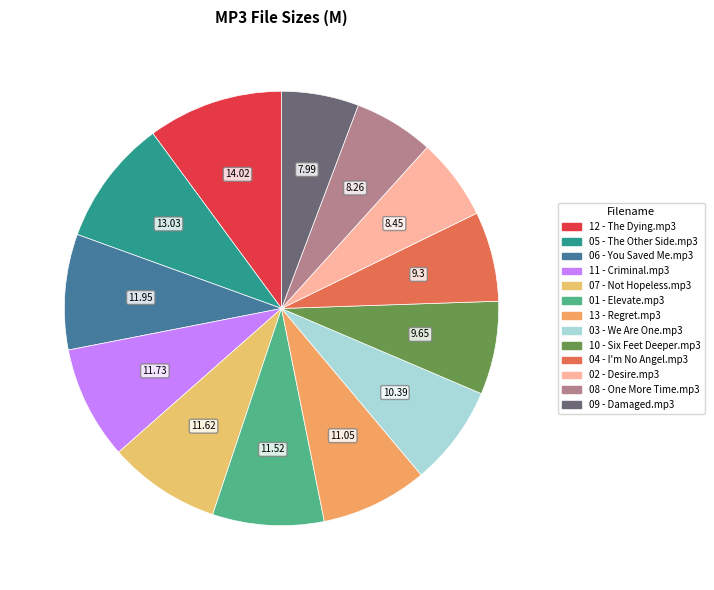

Is 13 - Regret.mp3 the majority of the pie?

No